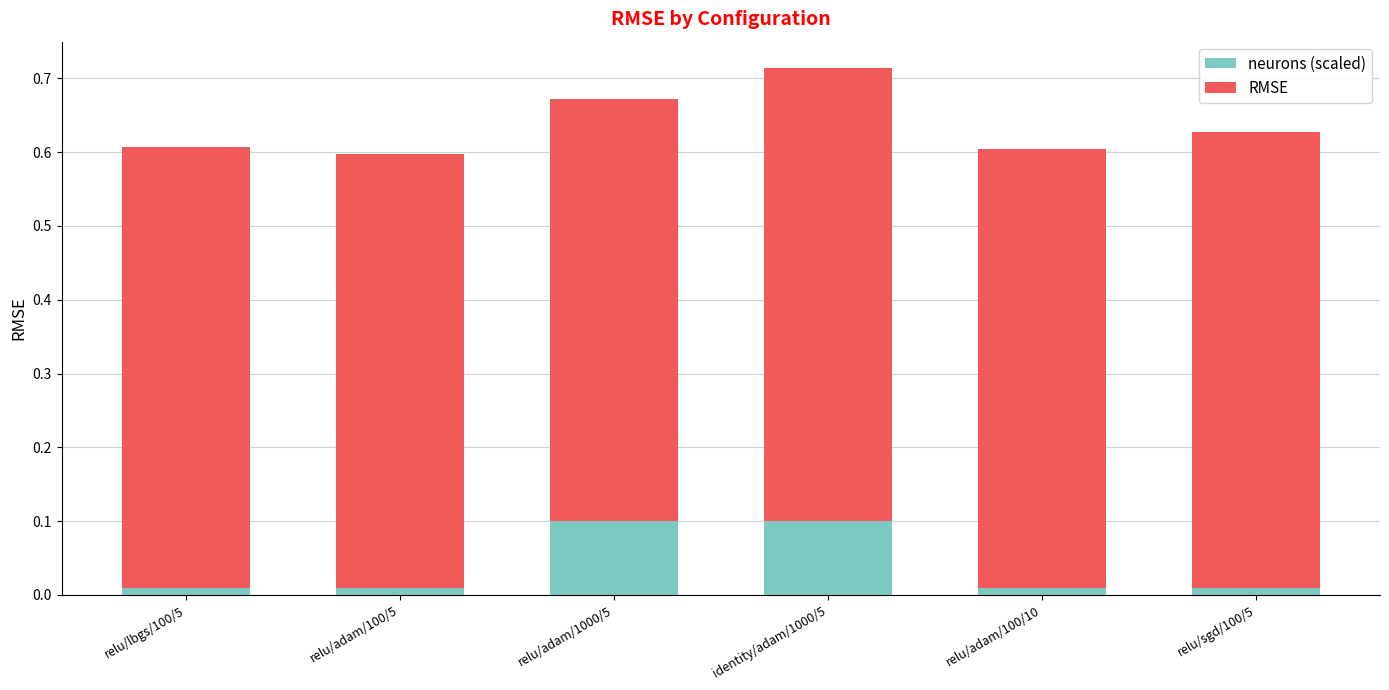

At which category is the sum across all series the highest?

identity/adam/1000/5